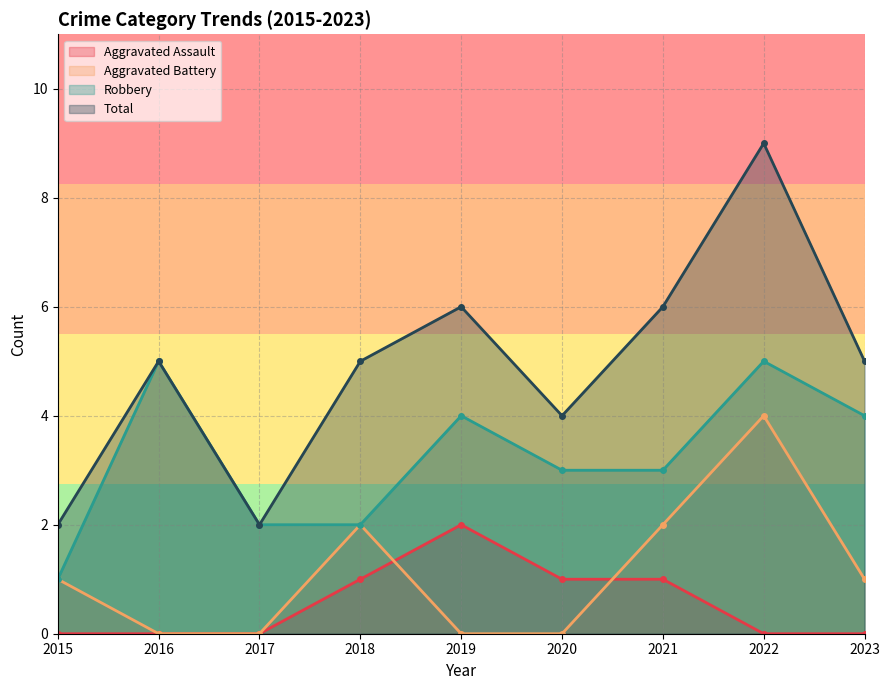

True or false: Robbery and Aggravated Assault intersect in this chart.

False